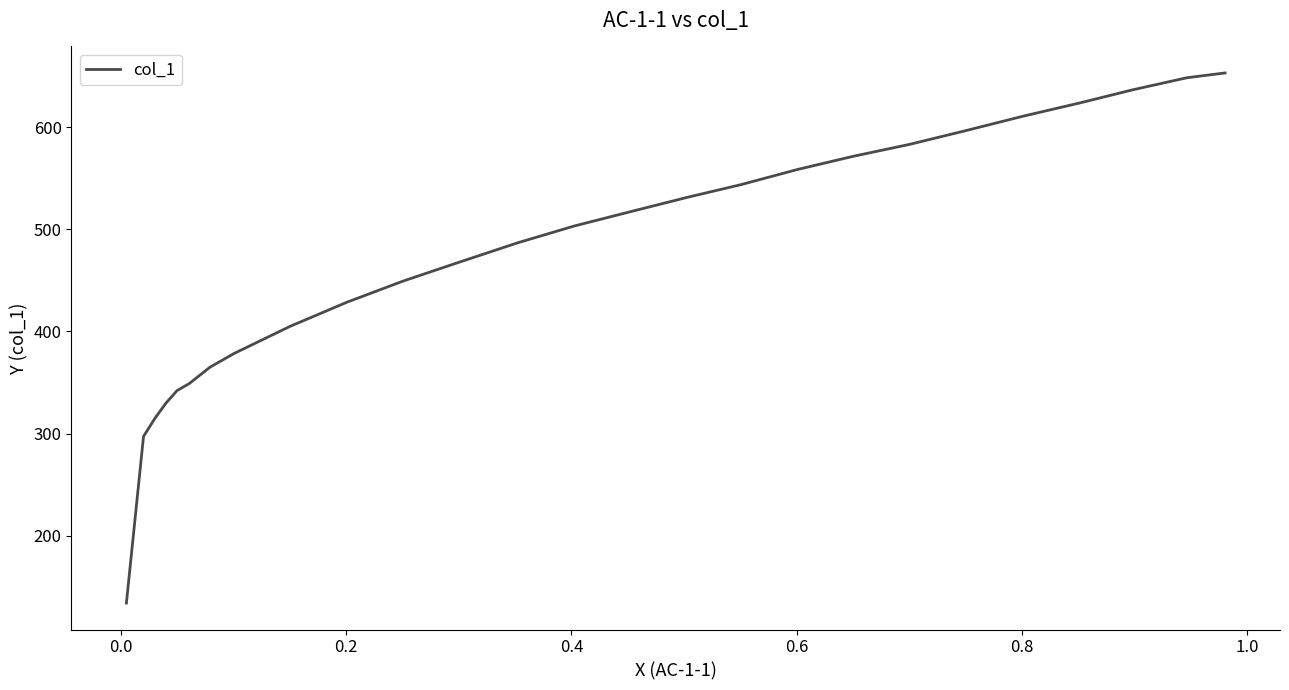

What is the maximum value shown in the chart?

652.9